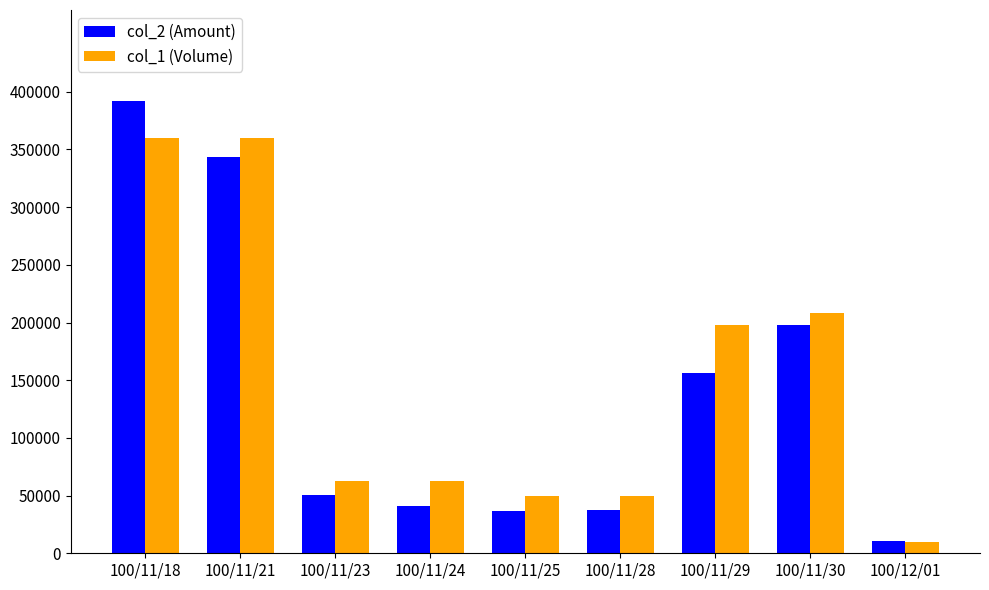

The col_1 (Volume) series shows 83359 at 100/11/28. True or false?

False